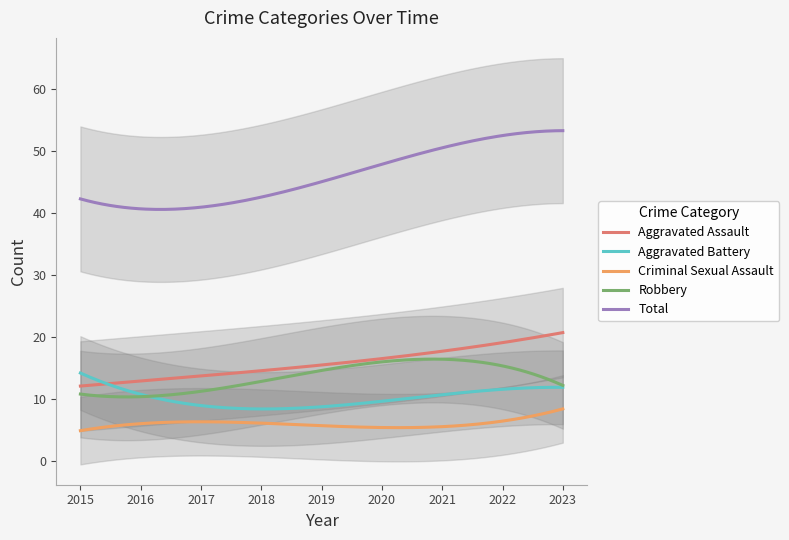

What is the highest value of the Aggravated Assault series?

20.7